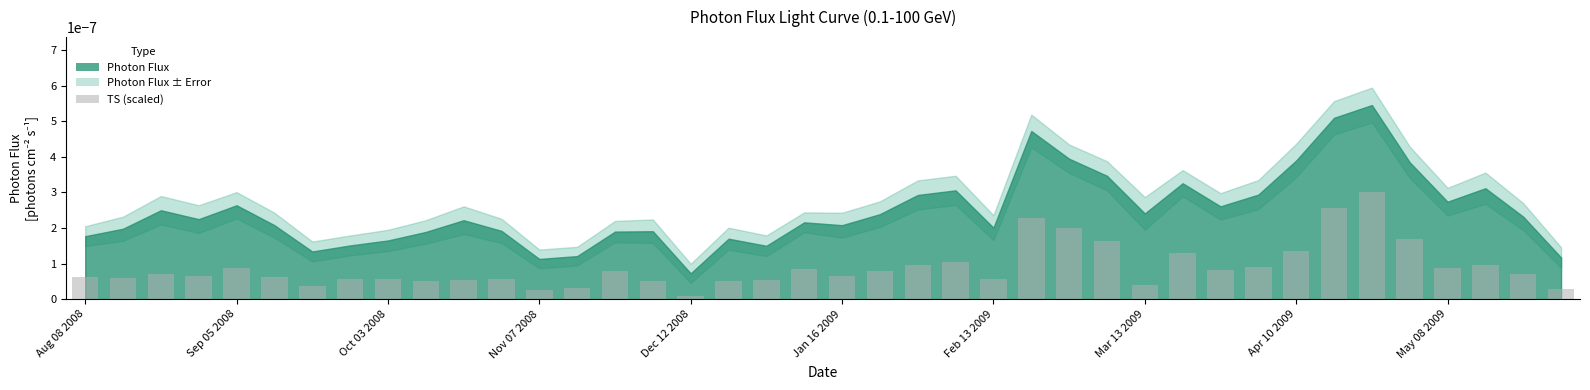

At which category does the chart reach its minimum across all series?

Dec 12 2008